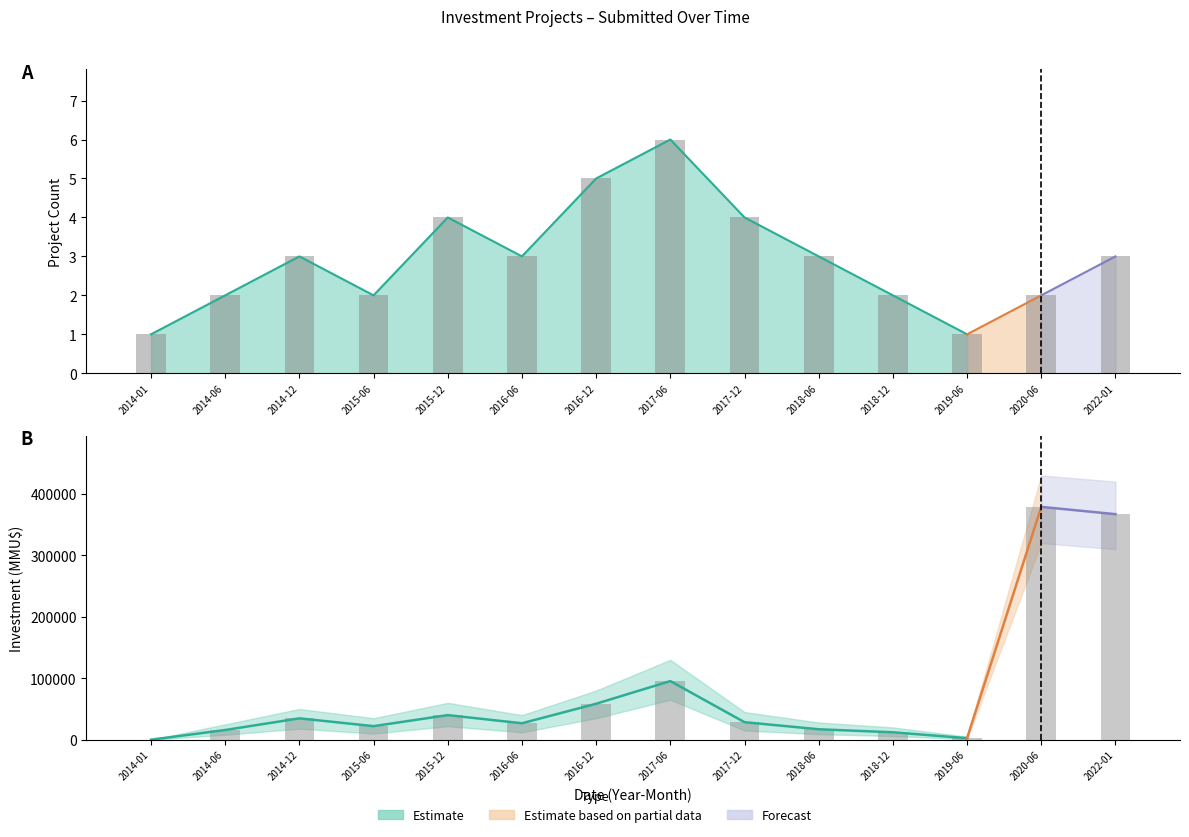

Reading left to right, what are all the values shown in this chart?

Proyecto Count: 2014-01=1	2014-06=2	2014-12=3	2015-06=2	2015-12=4	2016-06=3	2016-12=5	2017-06=6	2017-12=4	2018-06=3	2018-12=2	2019-06=1	2020-06=2	2022-01=3
Inversion Total (MMU$): 2014-01=0	2014-06=15760	2014-12=34750	2015-06=22050	2015-12=40000	2016-06=26750	2016-12=58500	2017-06=95400	2017-12=28500	2018-06=17000	2018-12=12050	2019-06=2500	2020-06=378872	2022-01=367000